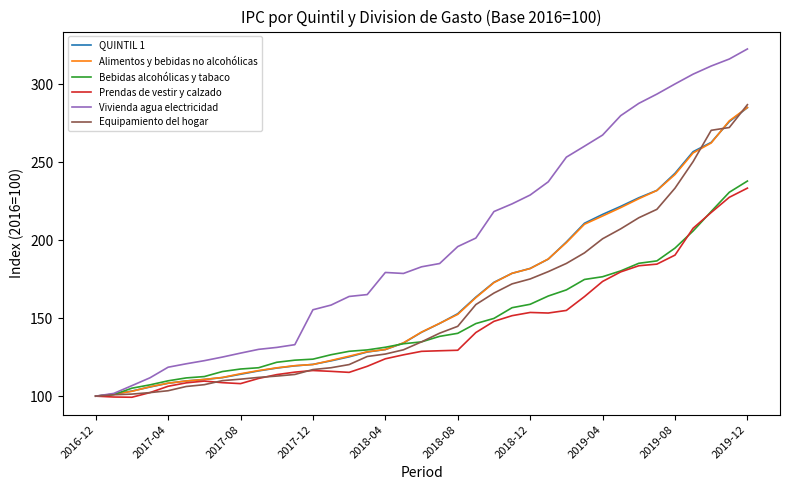

What is the smallest value displayed?

99.3